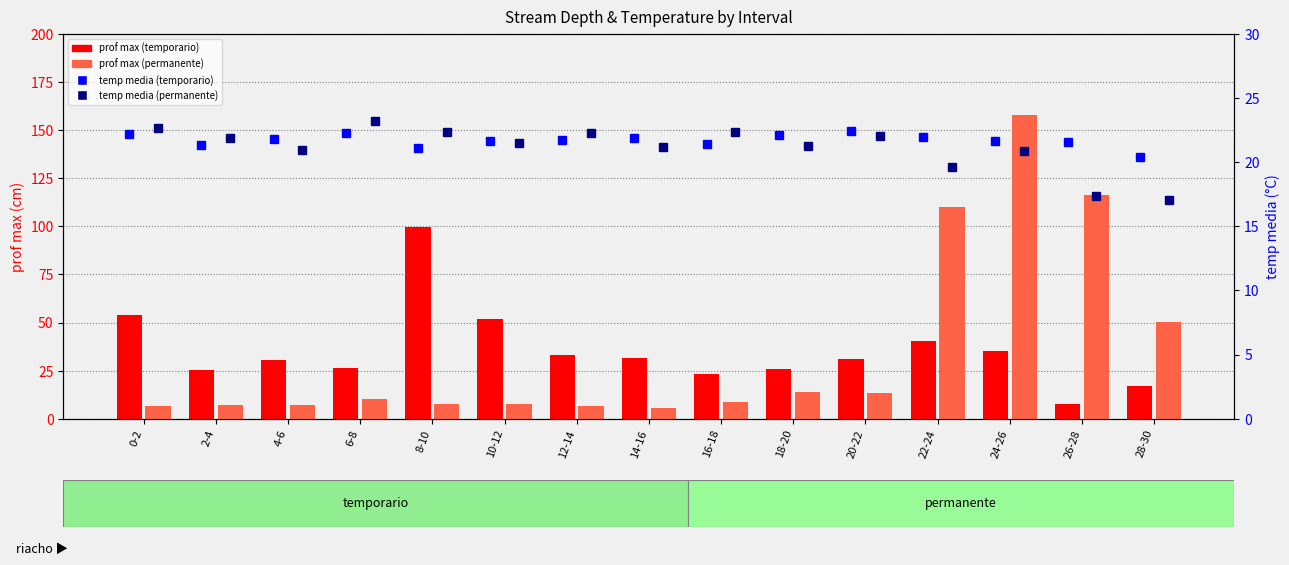

What is the smallest value displayed?

5.4